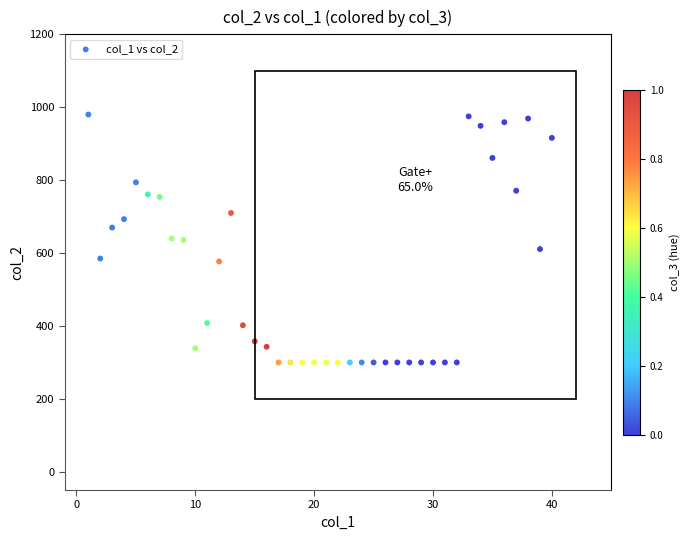

What is the range of X values (max minus min)?

39